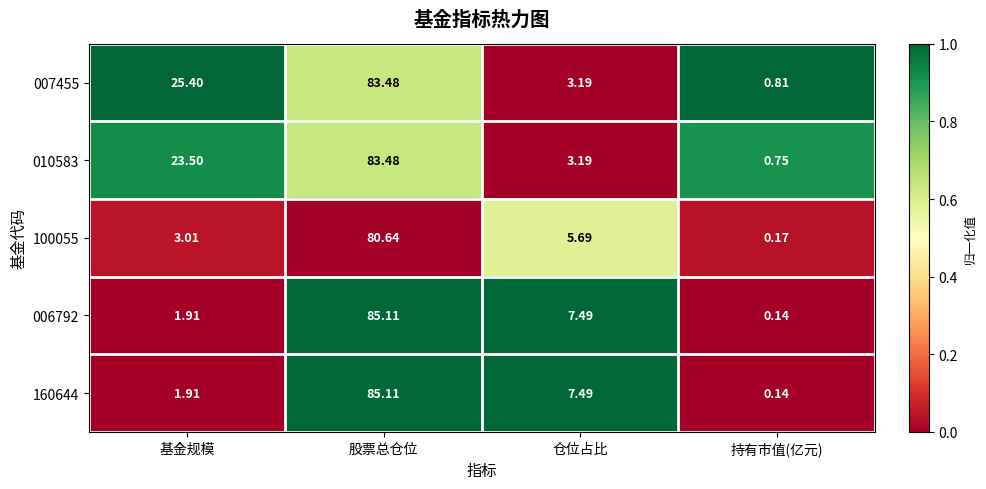

At which category is the sum across all series the highest?

股票总仓位